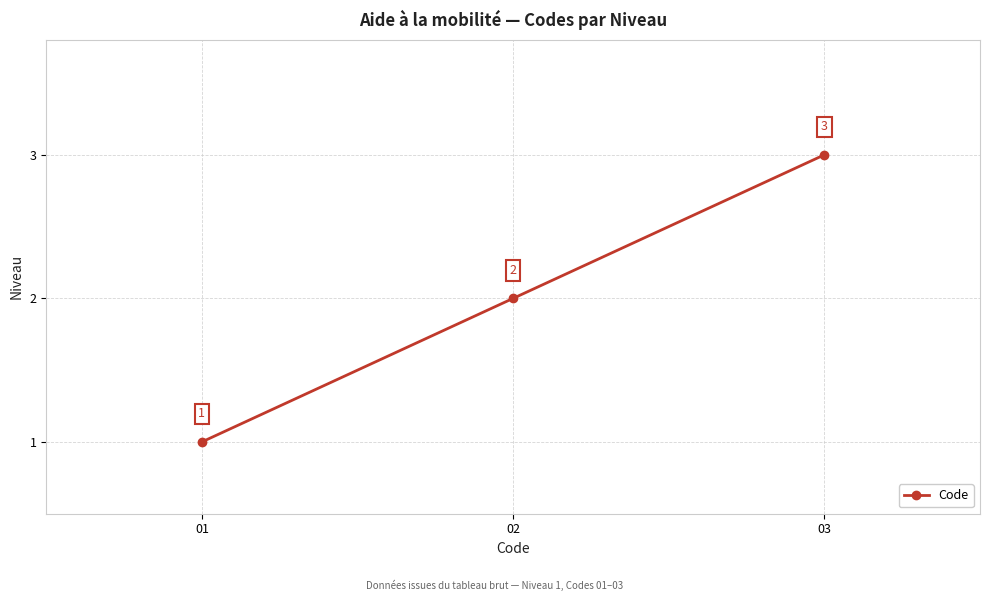

How many values are below 2?

1